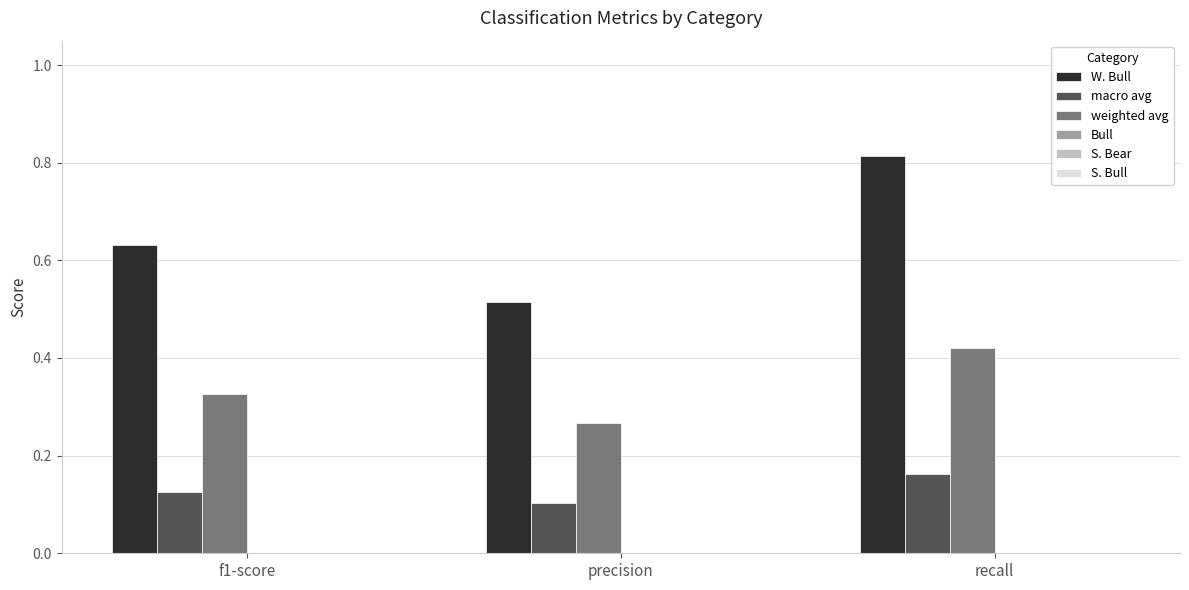

How many groups of bars are there?

3